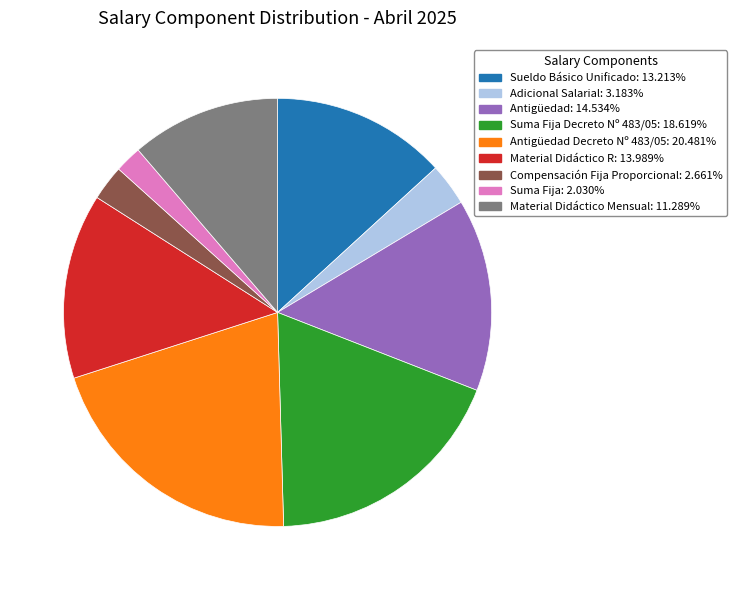

Is there any slice that represents more than half of the pie?

No